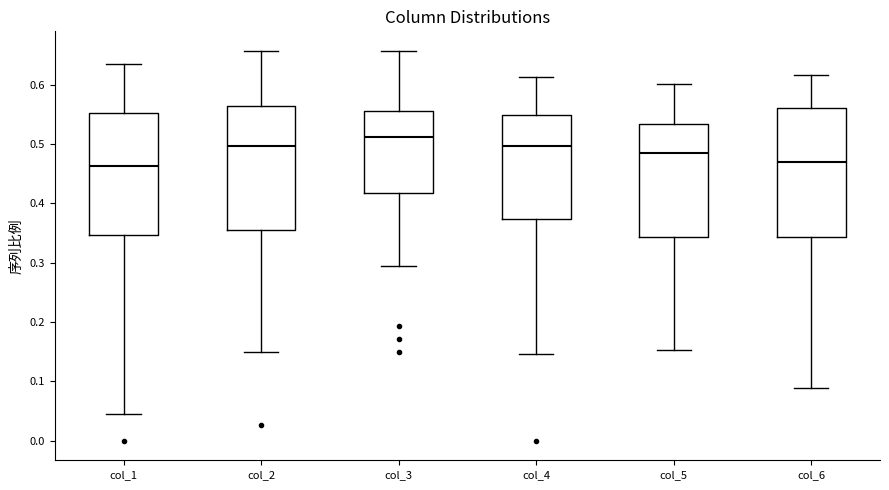

Reading left to right, read every box against the y-axis: the position of its median line, the range the box covers, and the ends of its whiskers. The values are not printed on the chart, so give them approximately, as read against the axis.

col_1: median 0.46, box 0.35 to 0.55, whiskers 0.04 to 0.63
col_2: median 0.50, box 0.35 to 0.56, whiskers 0.15 to 0.66
col_3: median 0.51, box 0.42 to 0.56, whiskers 0.29 to 0.66
col_4: median 0.50, box 0.37 to 0.55, whiskers 0.15 to 0.61
col_5: median 0.49, box 0.34 to 0.53, whiskers 0.15 to 0.60
col_6: median 0.47, box 0.34 to 0.56, whiskers 0.09 to 0.62